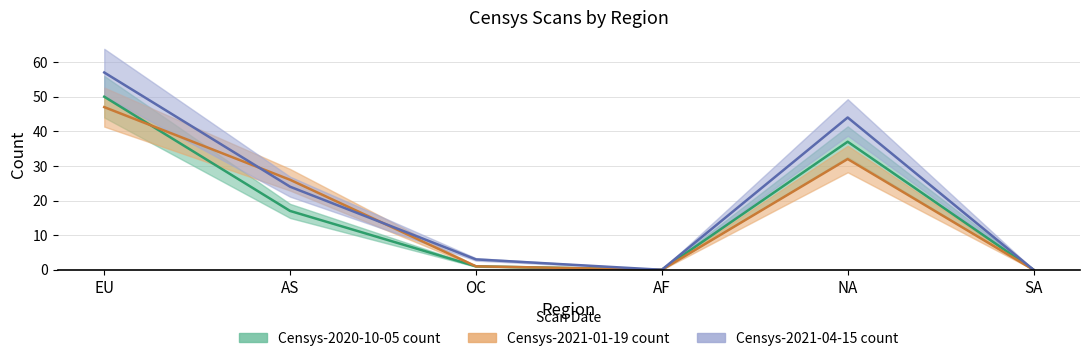

What is the sum of the Censys-2021-04-15 count values at AS and EU?

81